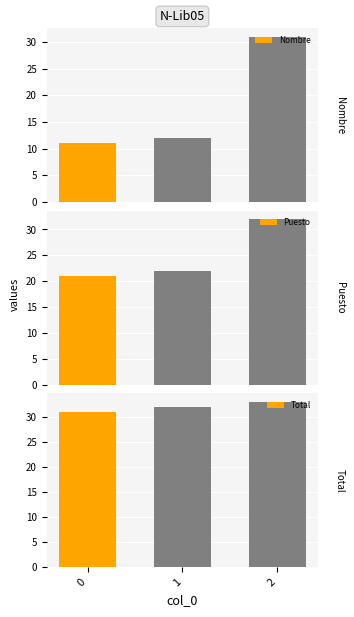

What is the highest value of the Puesto series?

32